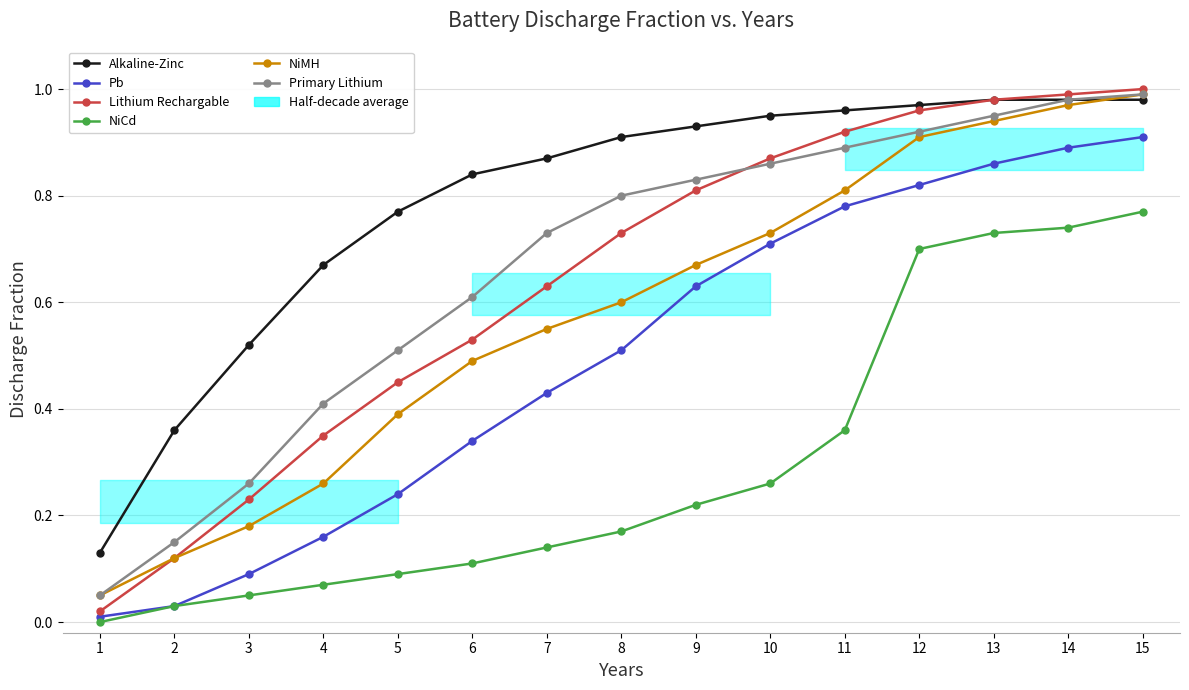

Rank the categories by Lithium Rechargable value from lowest to highest.

1, 2, 3, 4, 5, 6, 7, 8, 9, 10, 11, 12, 13, 14, 15